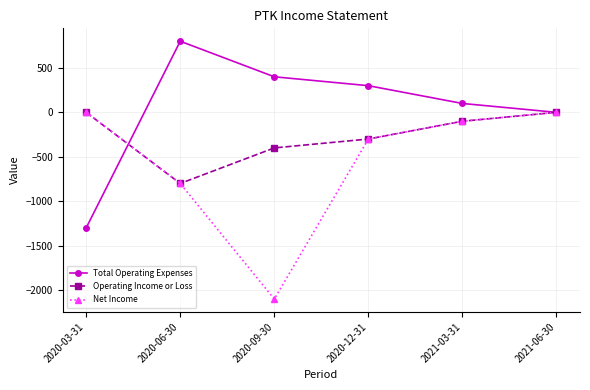

What is the label of the 4th point from the left?

2020-12-31